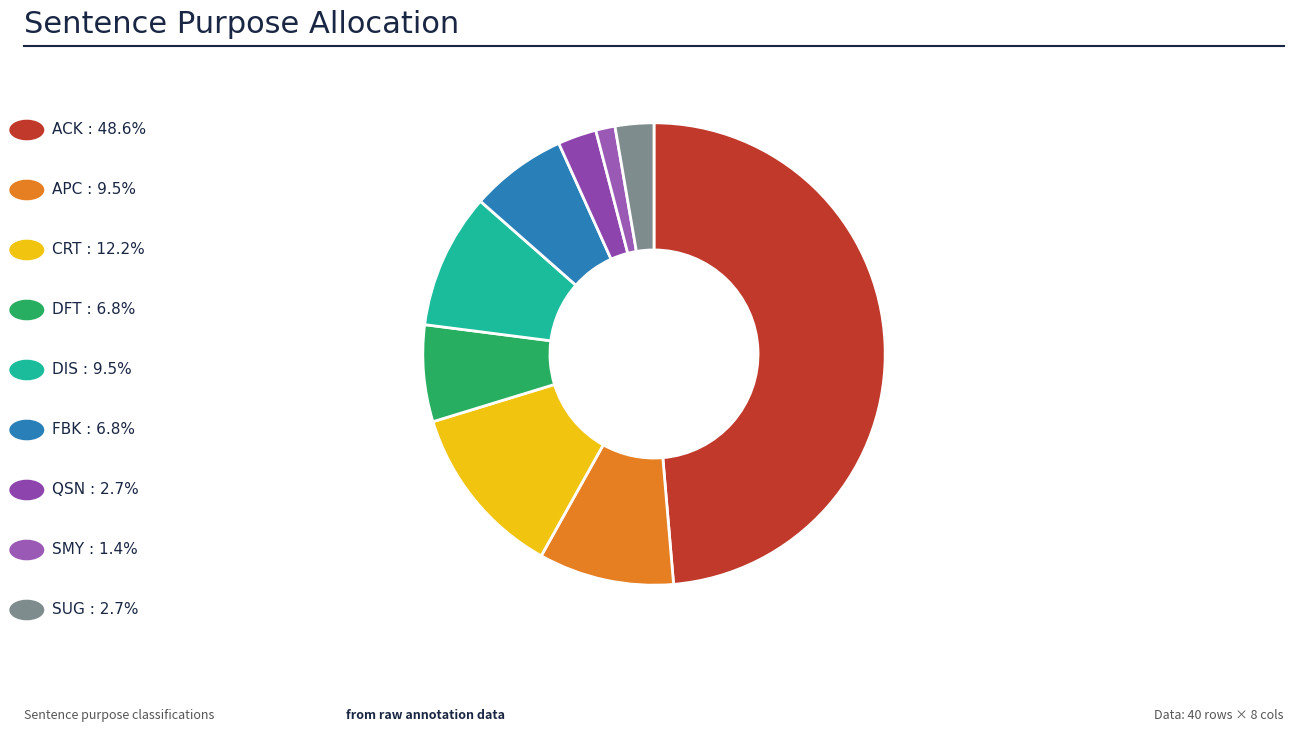

Count the number of slices in the pie.

9